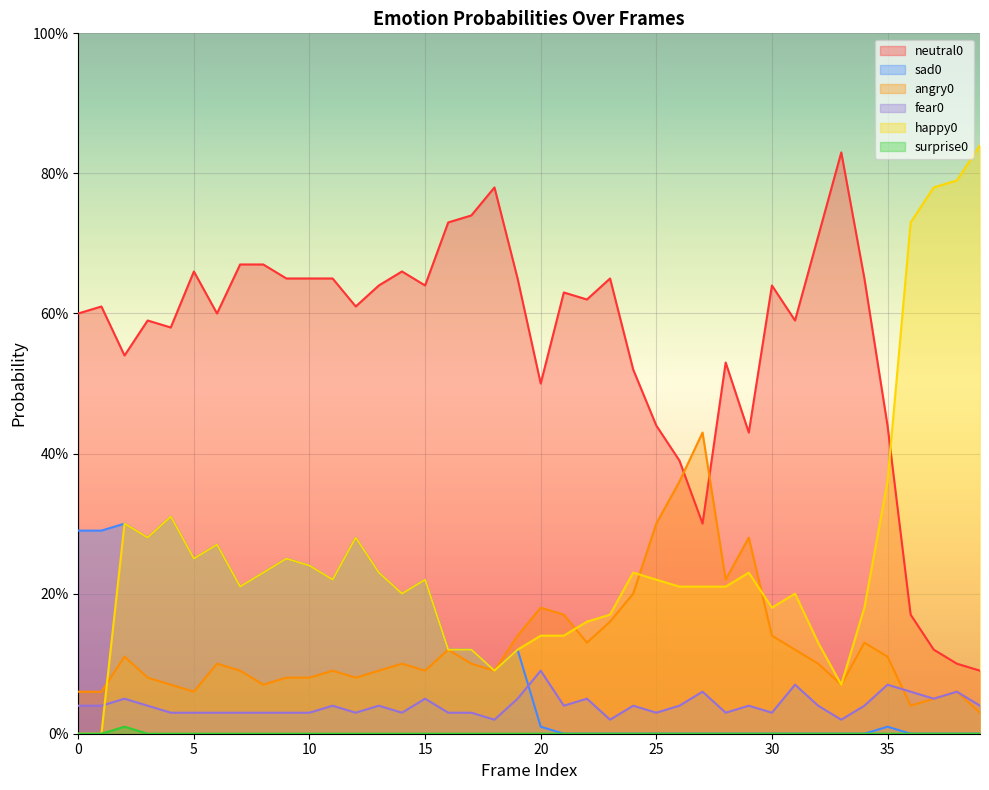

List the series in order of their peak value, highest first.

happy0, neutral0, angry0, sad0, fear0, surprise0